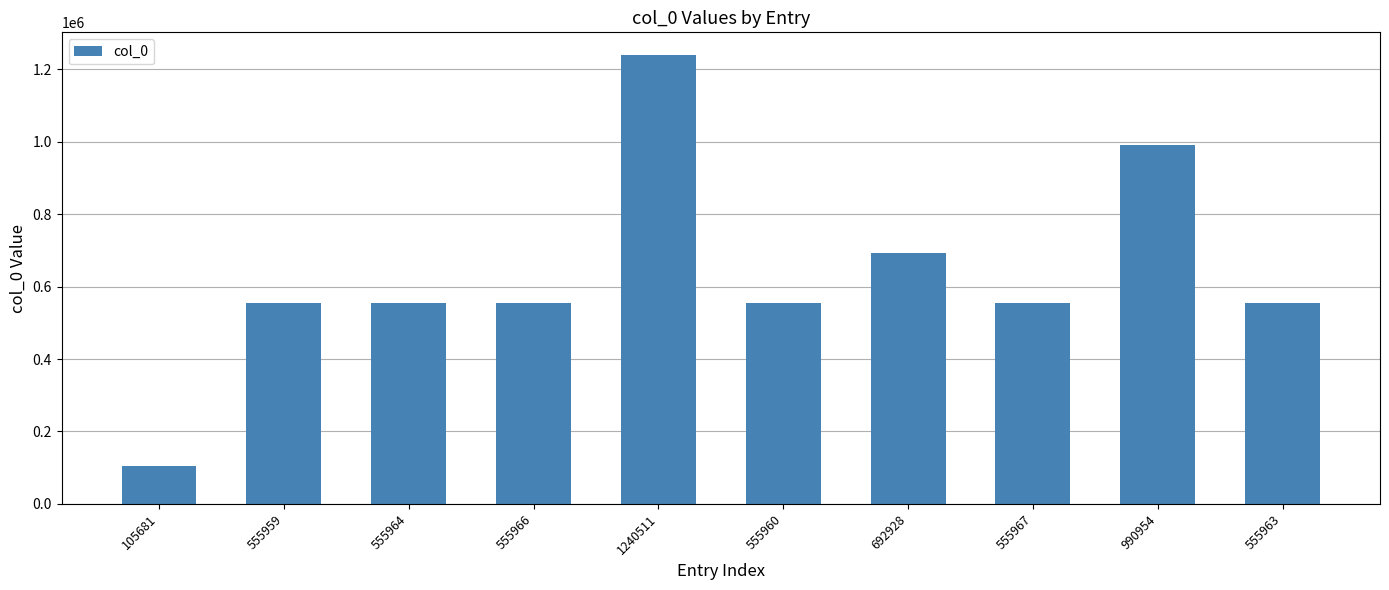

What is the label of the 8th bar from the left?

555967